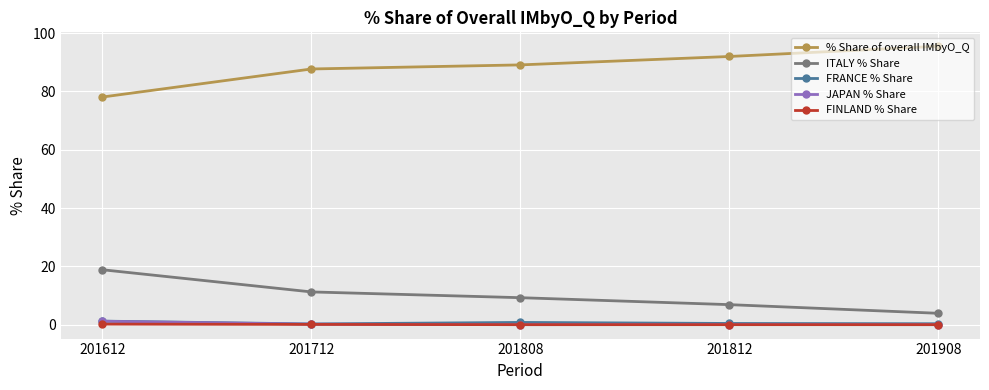

True or false: JAPAN % Share and % Share of overall IMbyO_Q cross at least once.

False